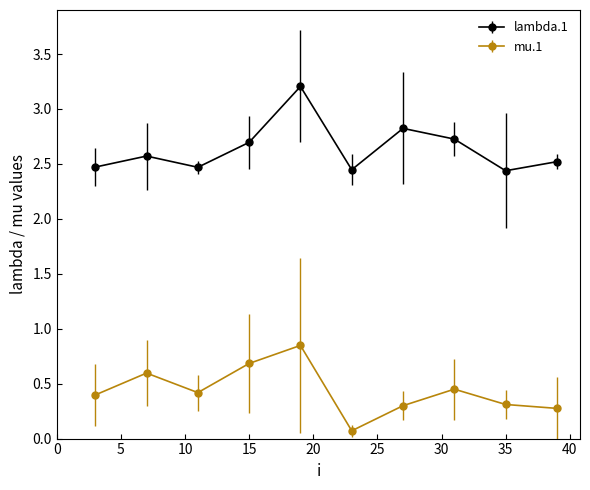

Which series has the largest total across all categories?

lambda.1